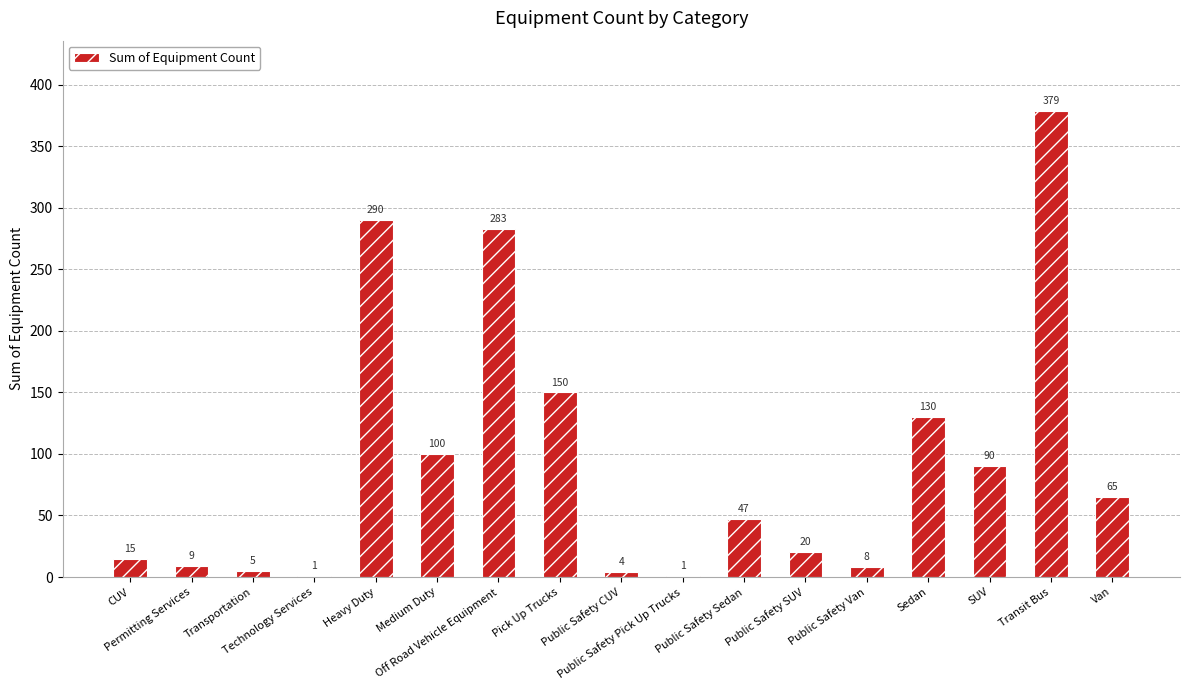

What is the sum of all values?

1597